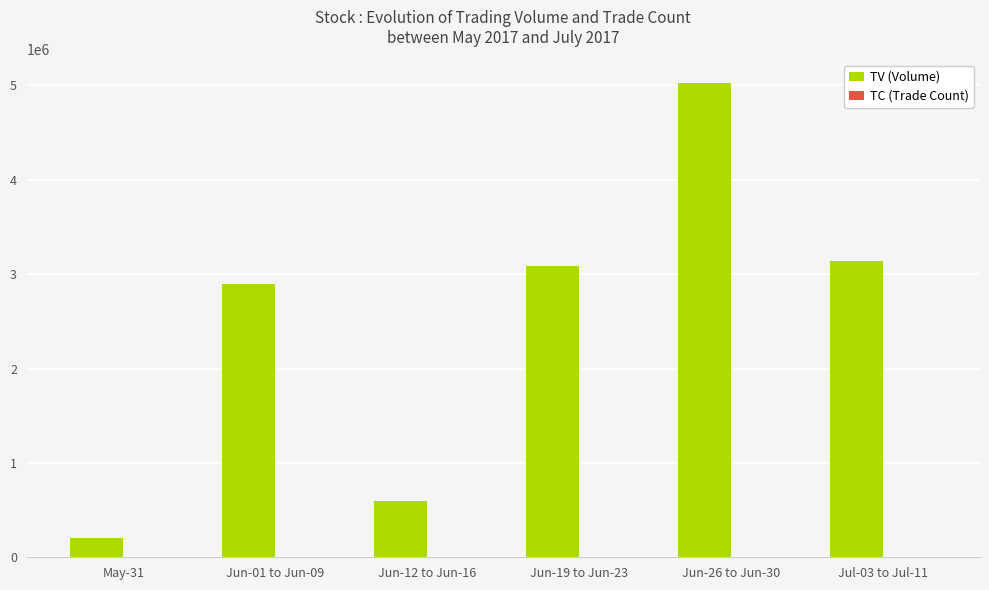

Between Jun-19 to Jun-23 and Jun-26 to Jun-30, which series saw the biggest shift?

TV (Volume)